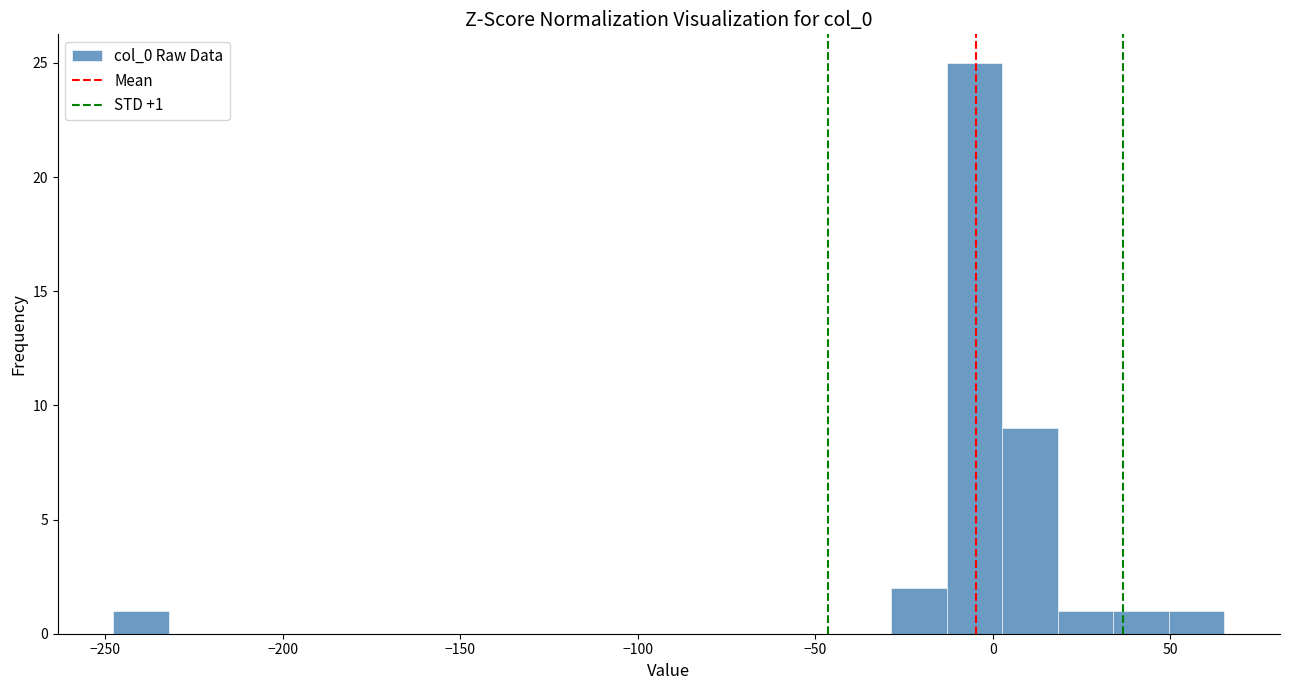

Around what value on the x-axis is the tallest bar? Give the approximate position of its centre, as read against the axis.

-5